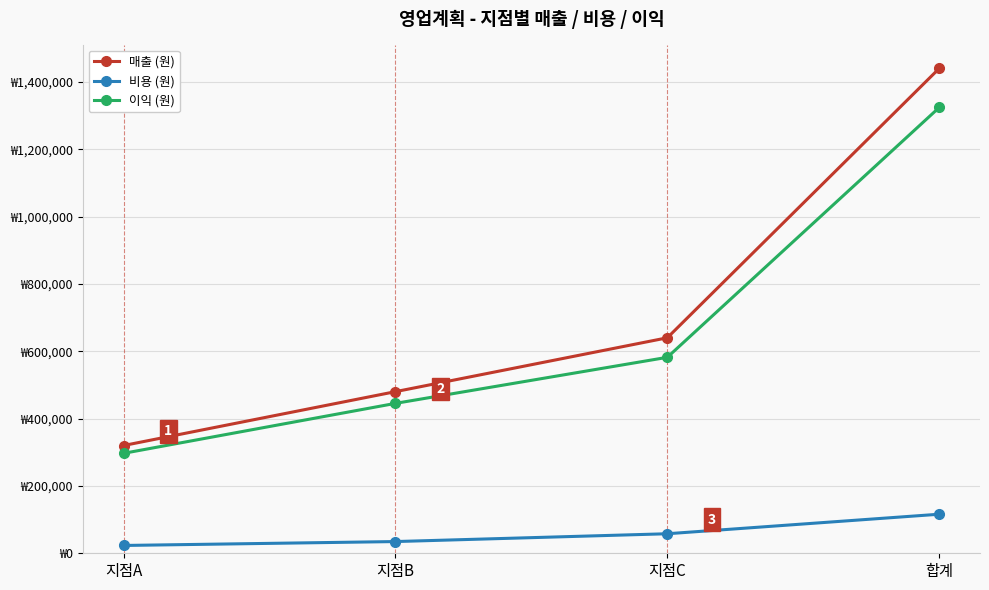

The 이익 (원) series shows 168125 at 지점A. True or false?

False